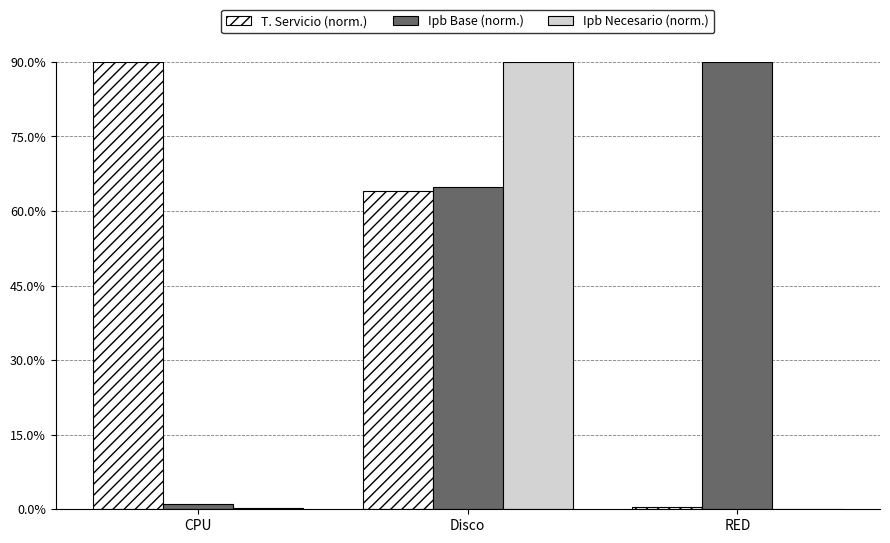

Is the value of Ipb Base (norm.) at CPU greater than the value of Ipb Necesario (norm.) at Disco?

No